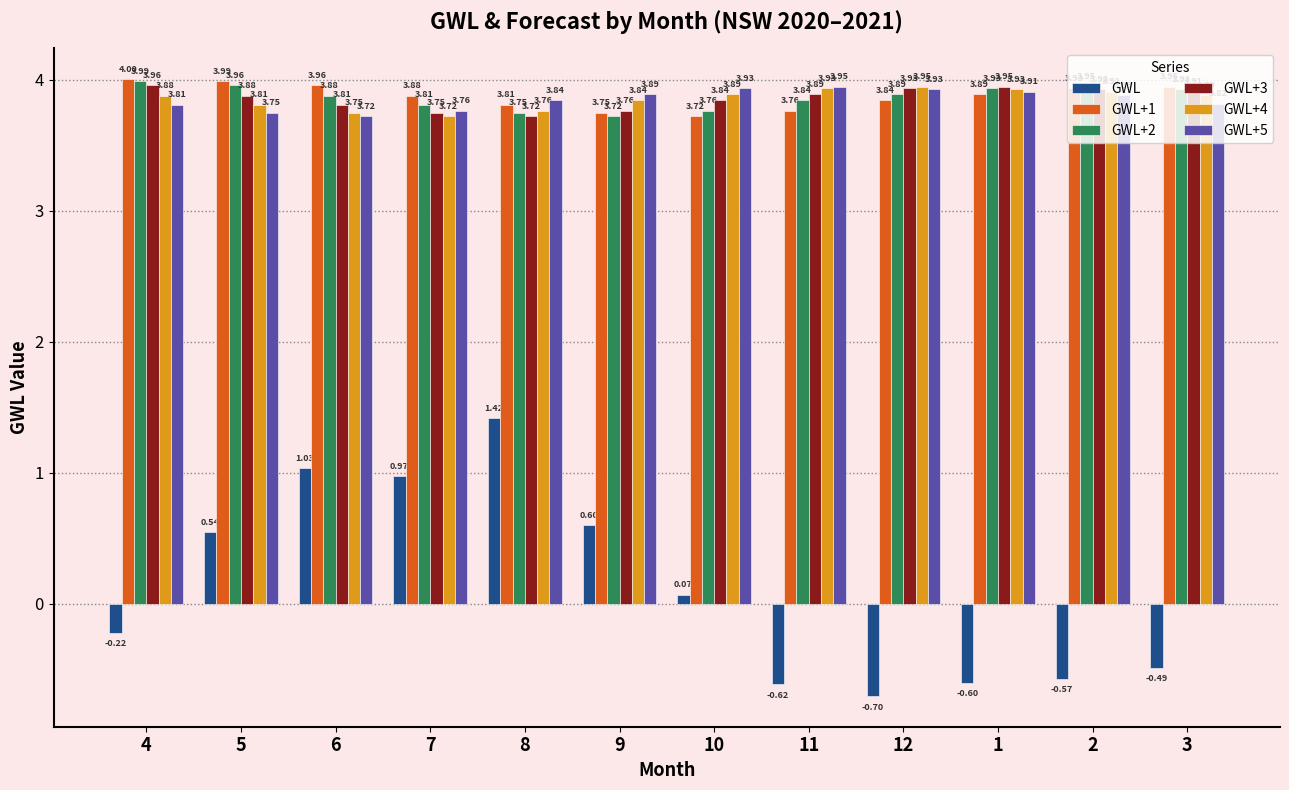

What is the difference between the highest and lowest values at 8?

2.4